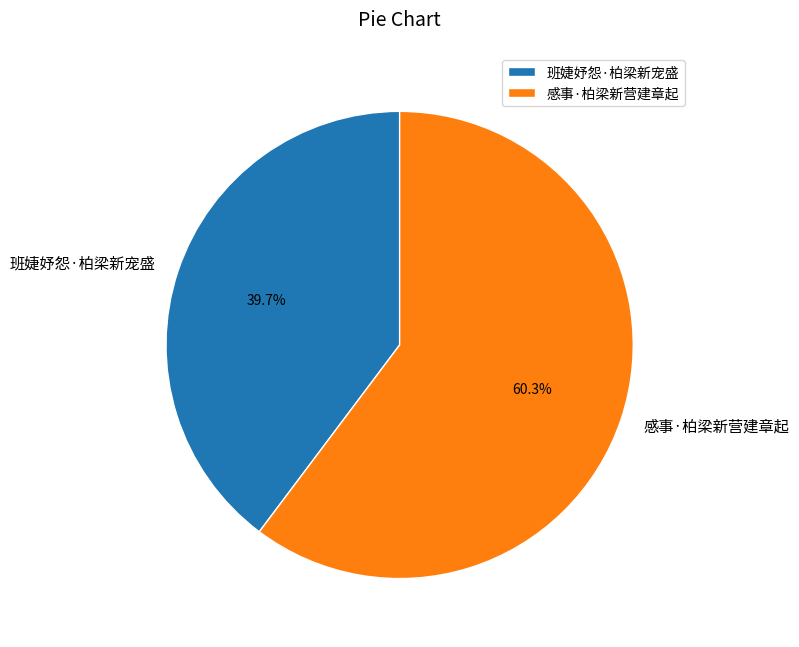

Rank the categories by value from highest to lowest.

感事·柏梁新营建章起, 班婕妤怨·柏梁新宠盛